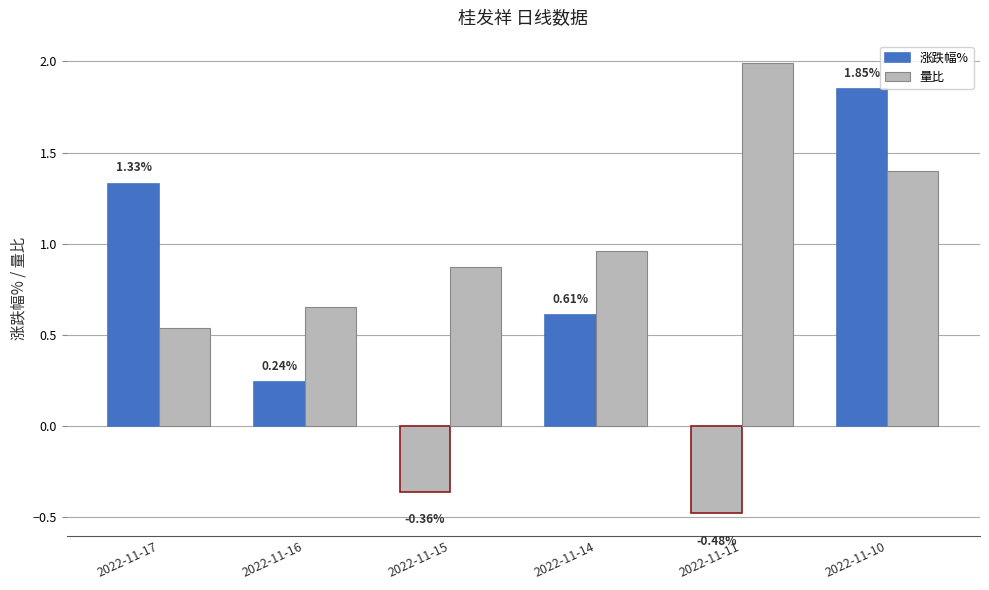

What is the average value of the 涨跌幅% series?

0.5